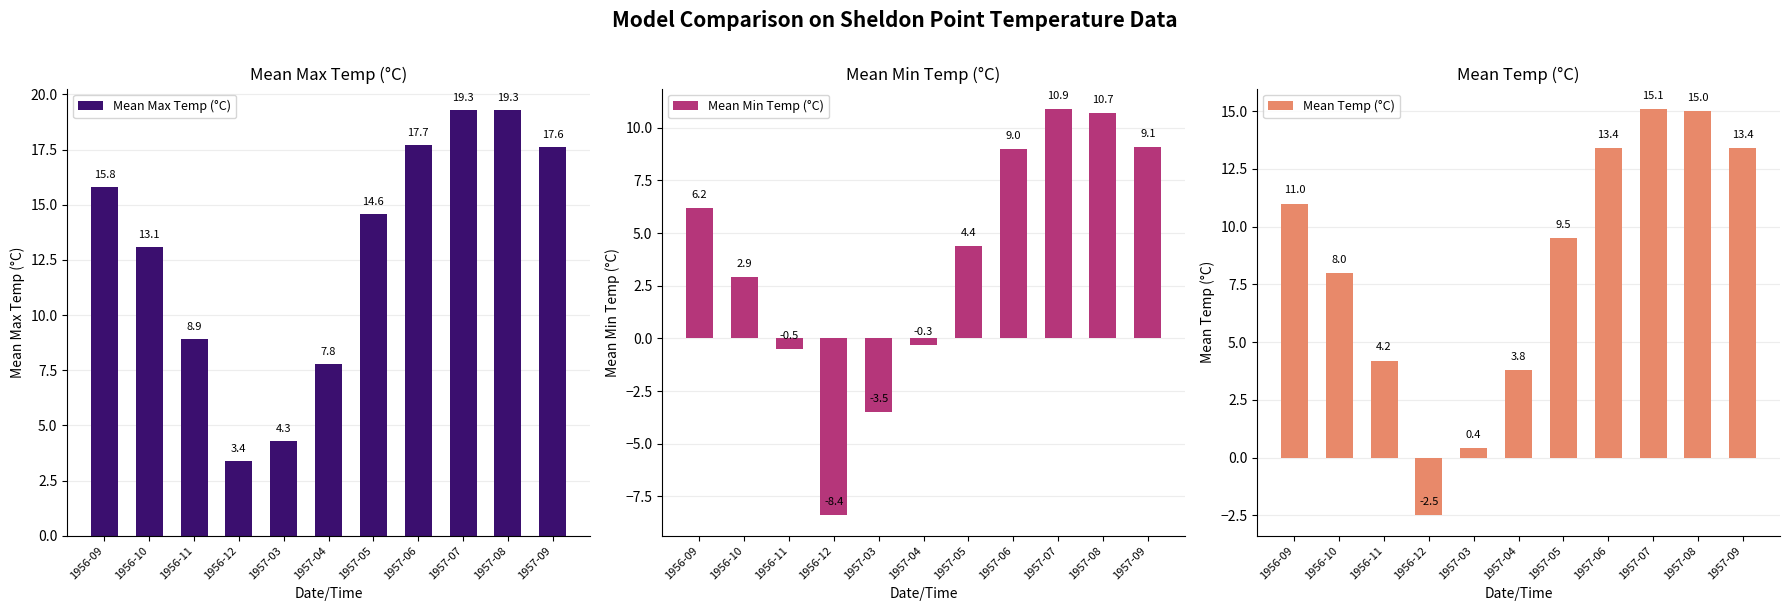

What is the difference between the Mean Min Temp (°C) values at 1957-06 and 1957-03?

12.5